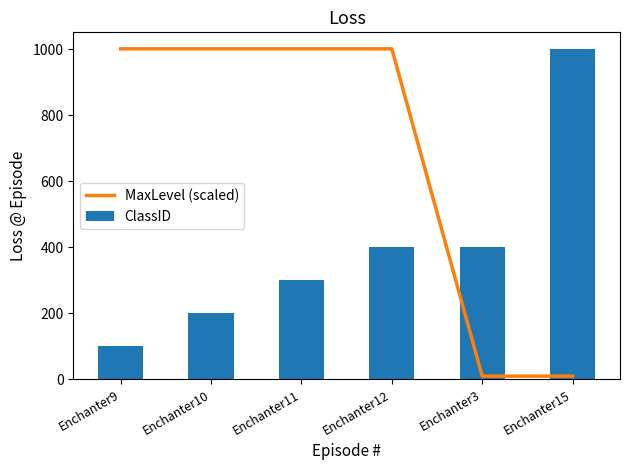

Which series has the largest total across all categories?

MaxLevel (scaled)